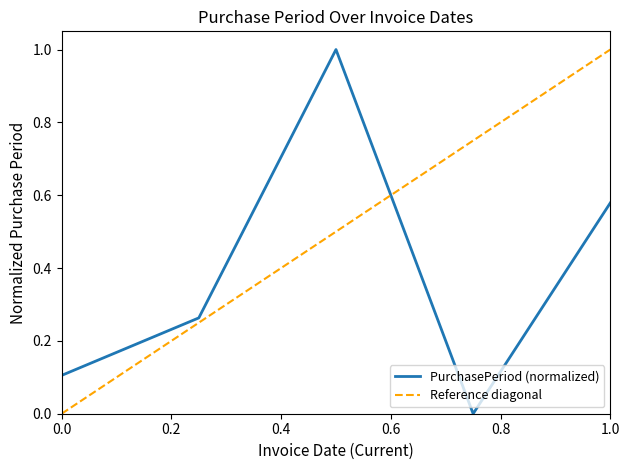

What is the maximum value for PurchasePeriod (normalized)?

1.0